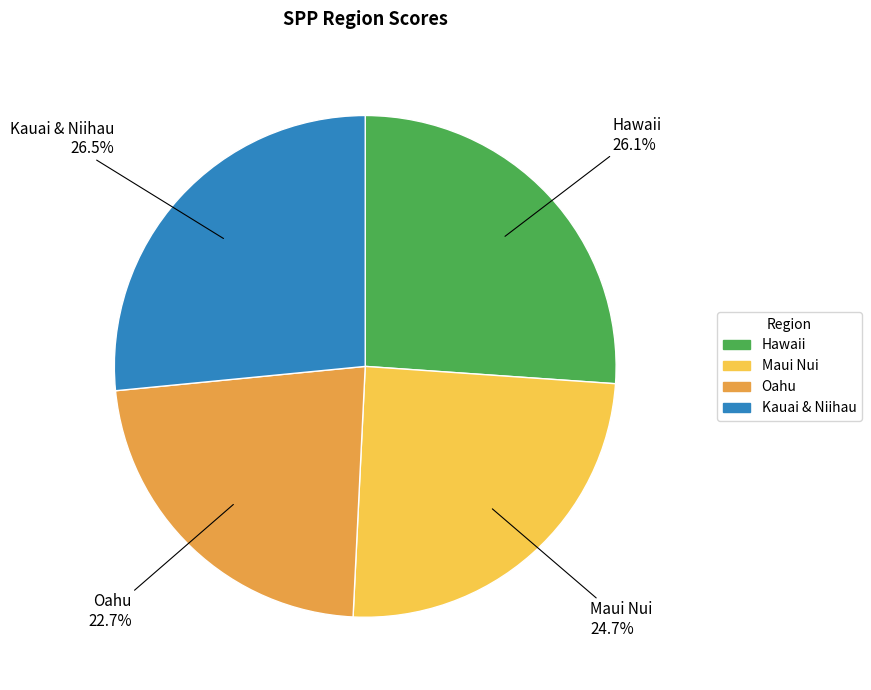

Which has a higher value, Oahu or Kauai & Niihau?

Kauai & Niihau